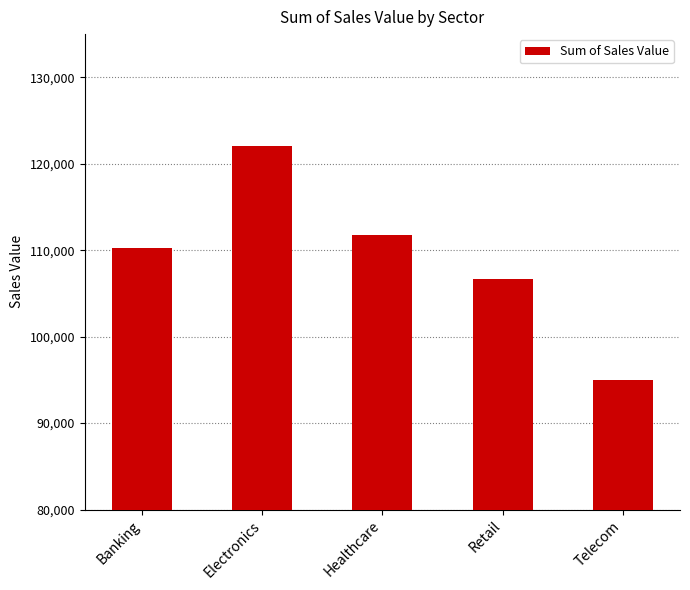

What is the sum of all values?

545716